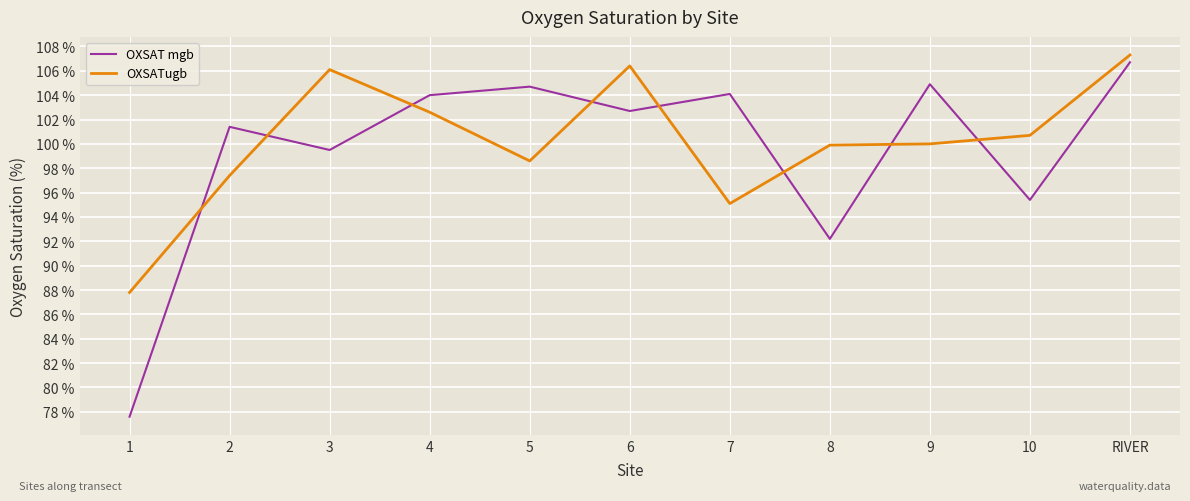

What are all the series names shown in the legend?

OXSAT mgb, OXSATugb